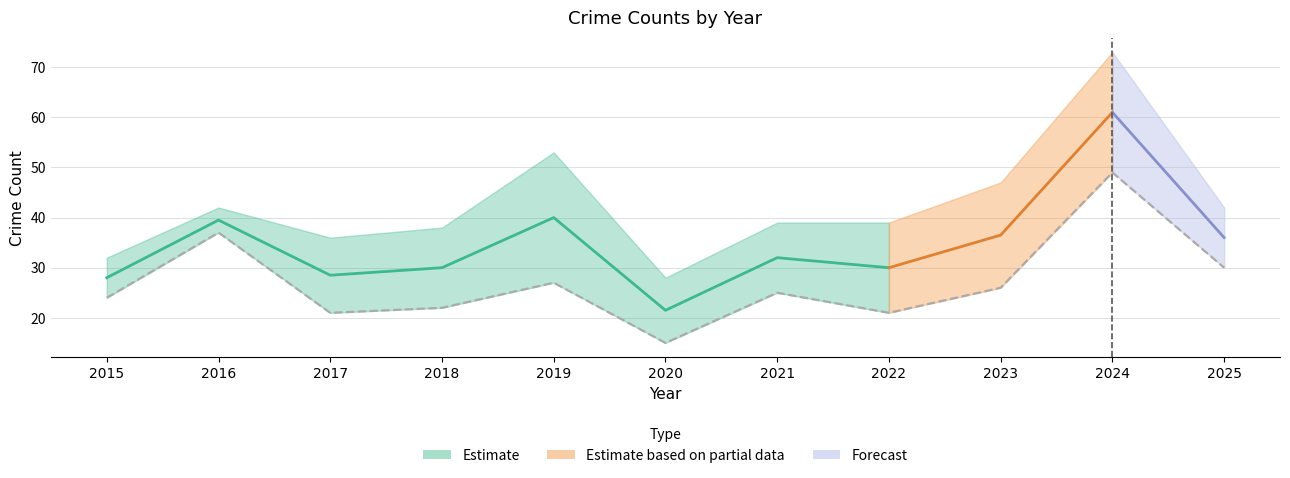

True or false: Aggravated Battery and Robbery intersect in this chart.

False